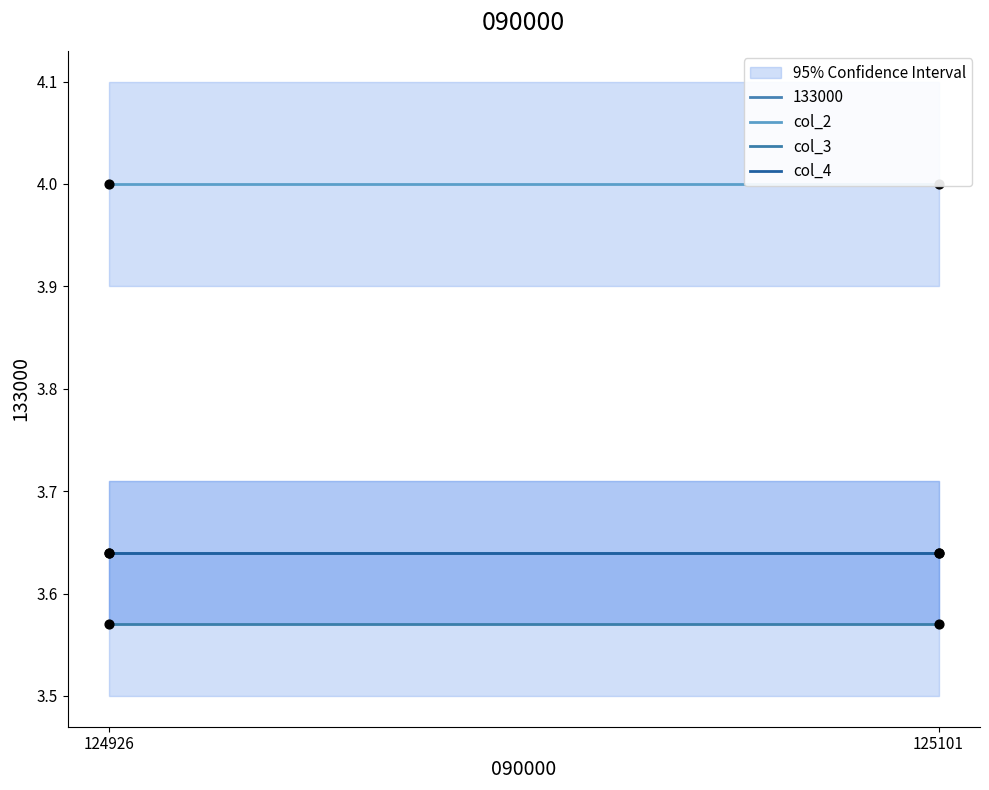

Which series has the largest total across all categories?

col_2